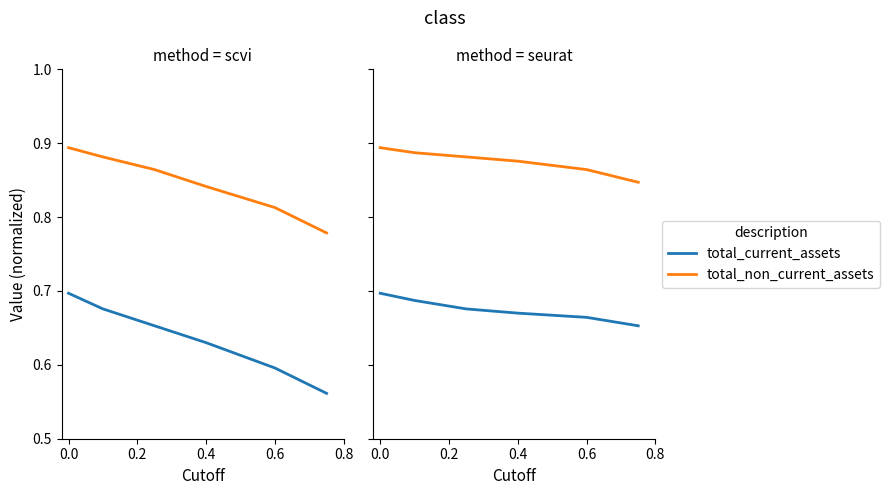

True or false: total_current_assets and total_non_current_assets intersect in this chart.

False